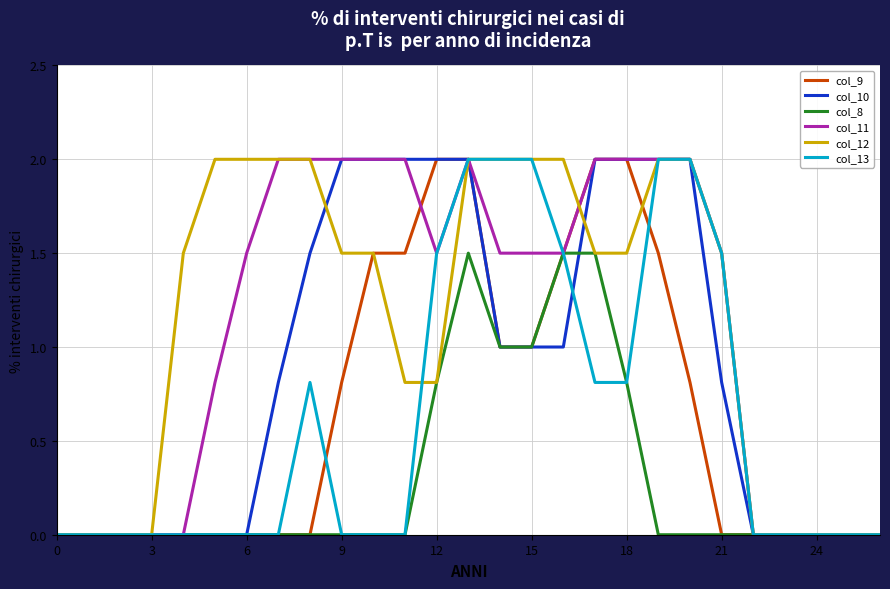

Is this an area chart (filled region under the line)?

No